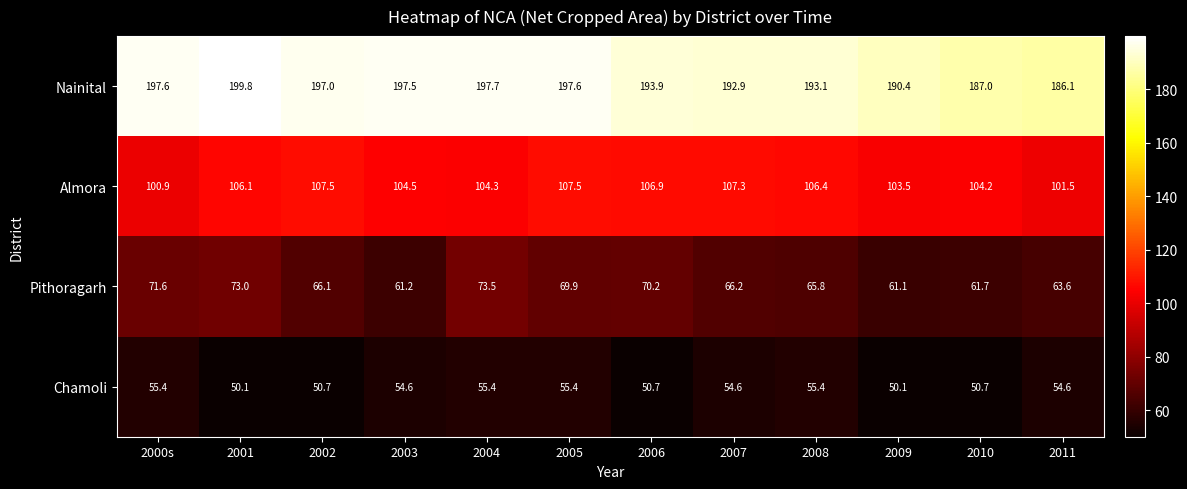

Is it true that Chamoli equals 17.4 at 2009?

False